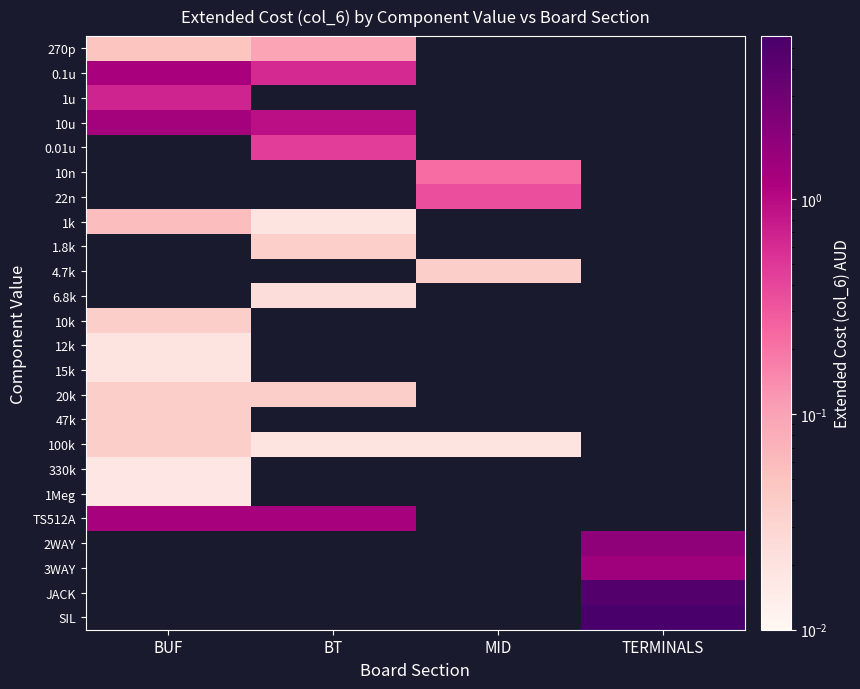

Is the value of 6.8k at BT greater than the value of 12k at TERMINALS?

No